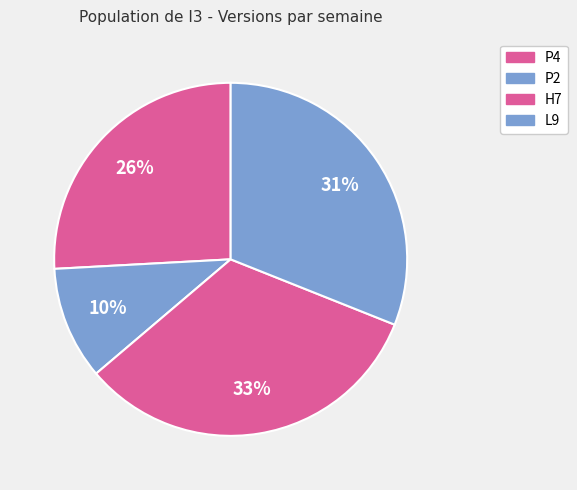

Rank the categories by value from lowest to highest.

P2, P4, L9, H7